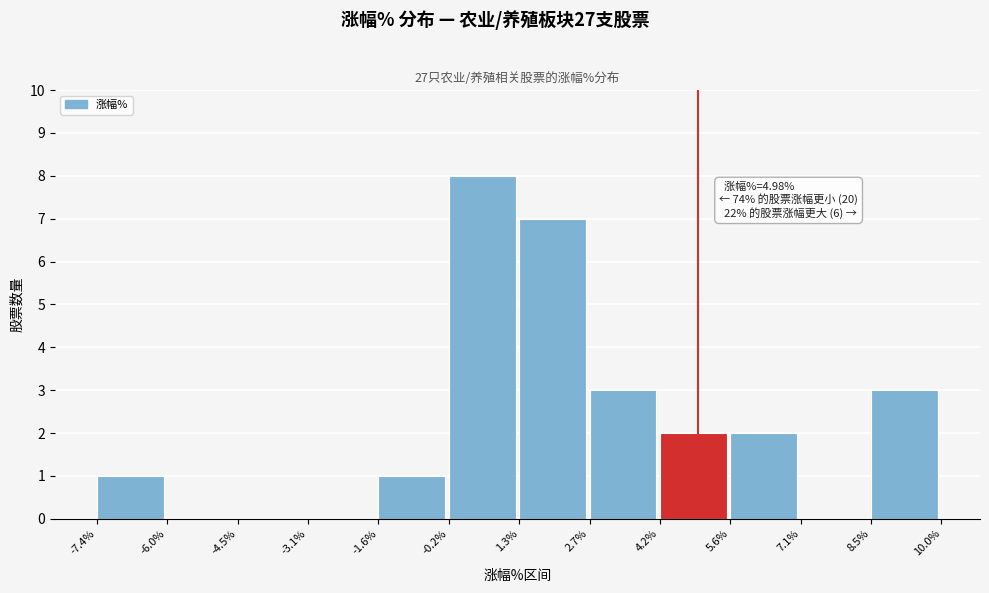

Which range on the x-axis has the tallest bar?

-0.2% to 1.3%